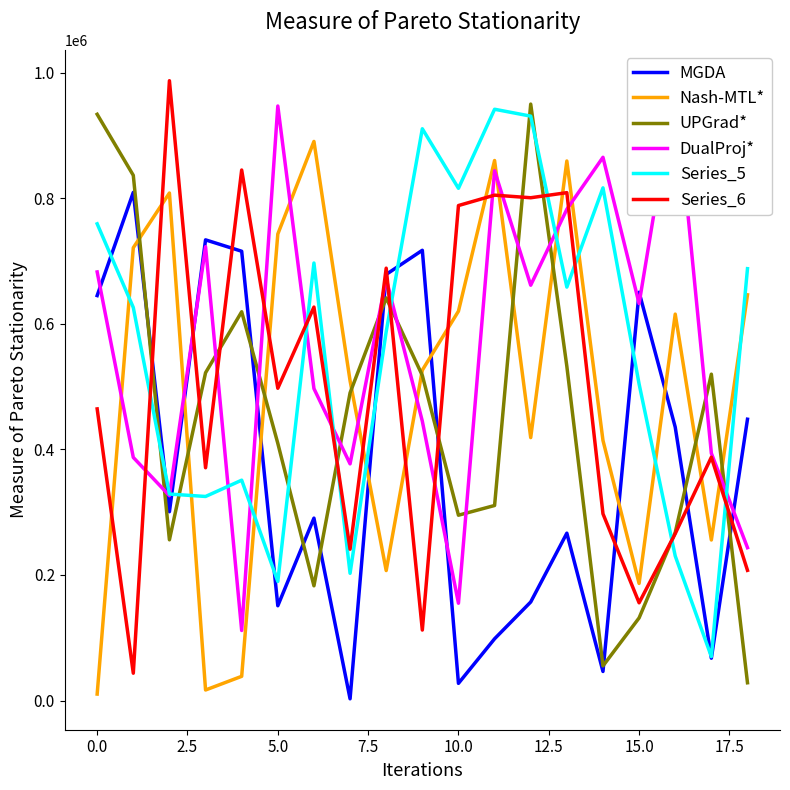

How many intersections are there between Nash-MTL* and MGDA?

7